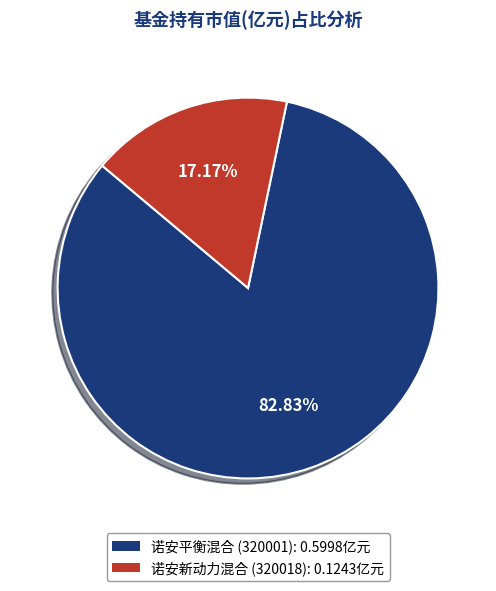

How many segments does this pie chart have?

2